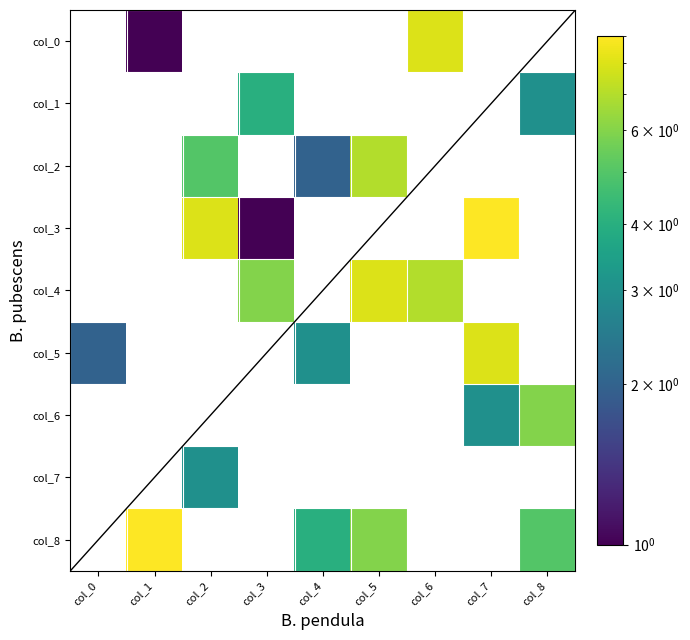

At which category does the chart reach its peak across all series?

col_7